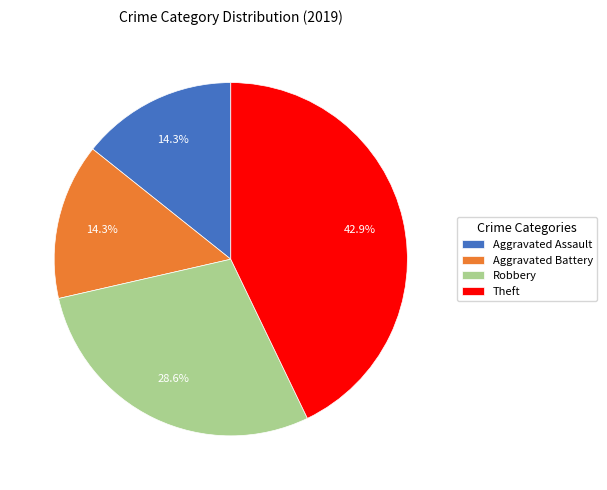

To the nearest percent, what percentage of the pie is Aggravated Battery?

14%